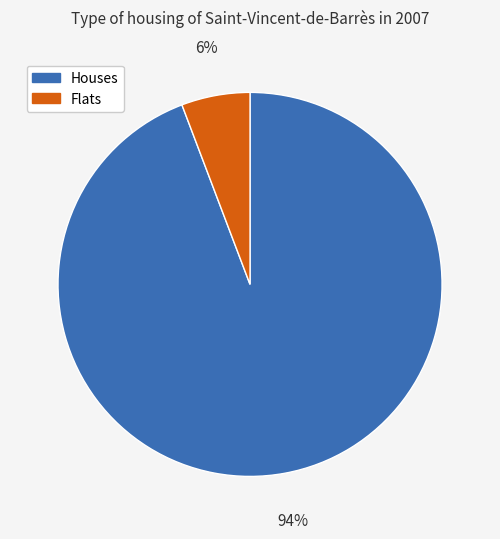

Count the number of slices in the pie.

2